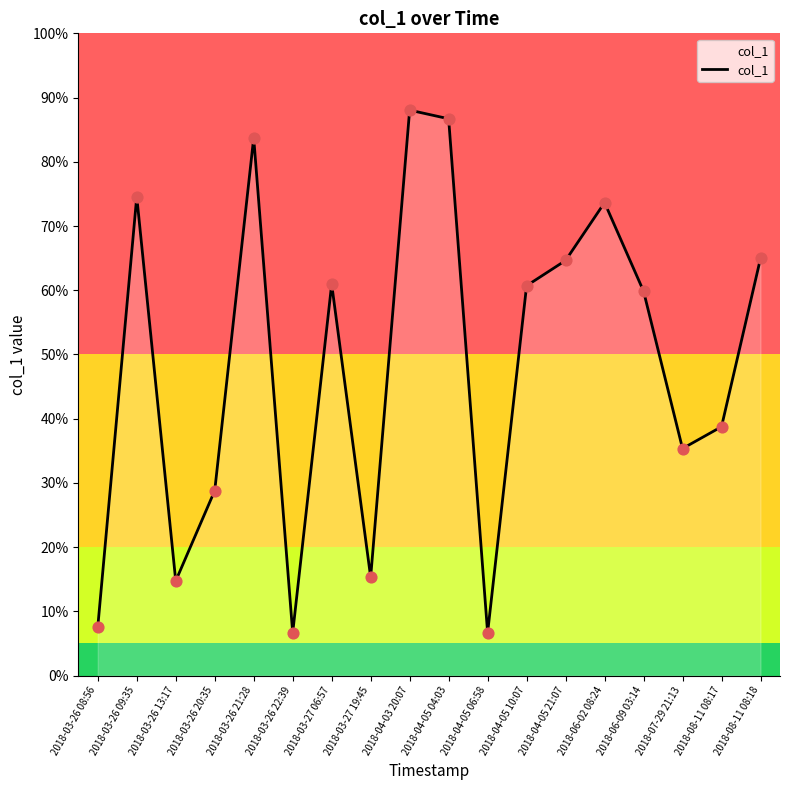

Which has a higher value, 2018-04-03 20:07 or 2018-03-26 09:35?

2018-04-03 20:07